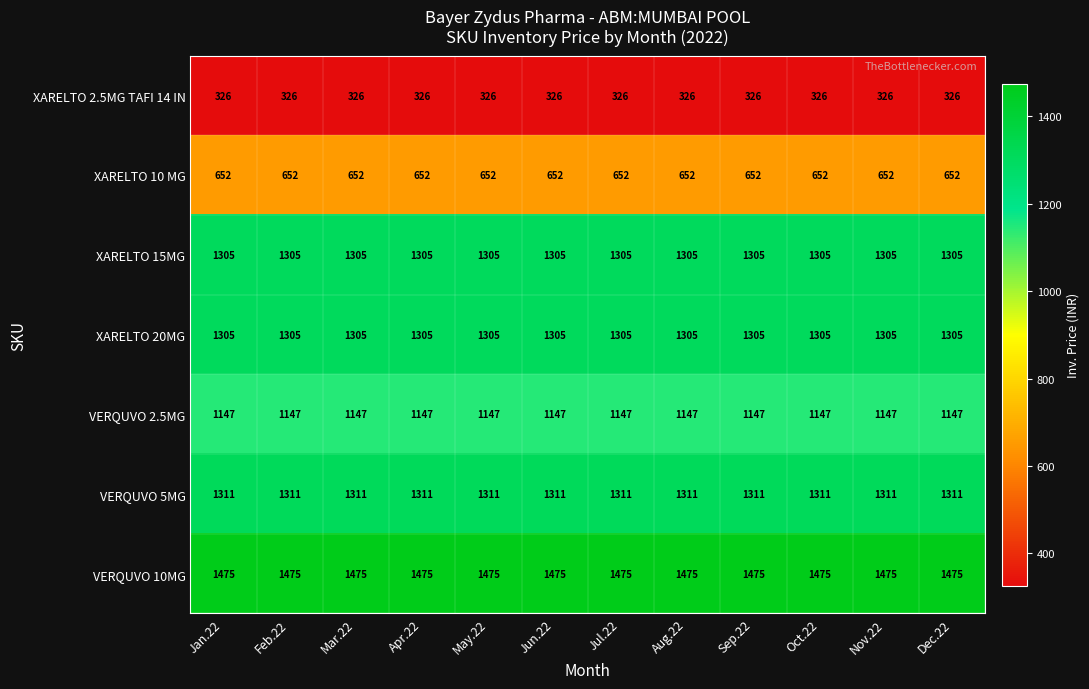

What is the greatest value displayed?

1475